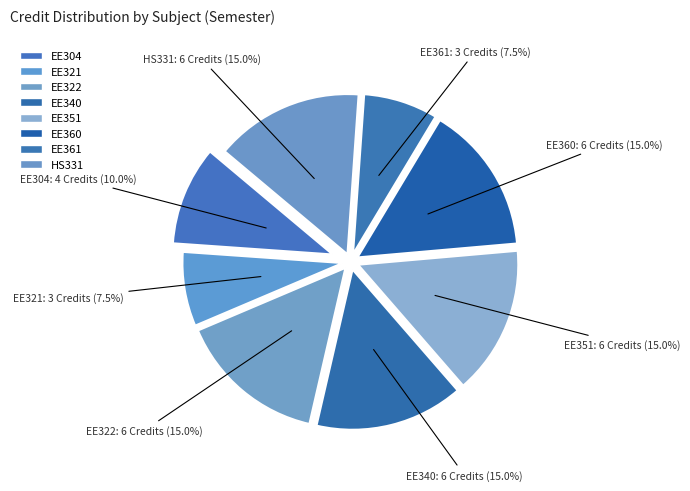

True or false: HS331 accounts for 15% of the total.

True